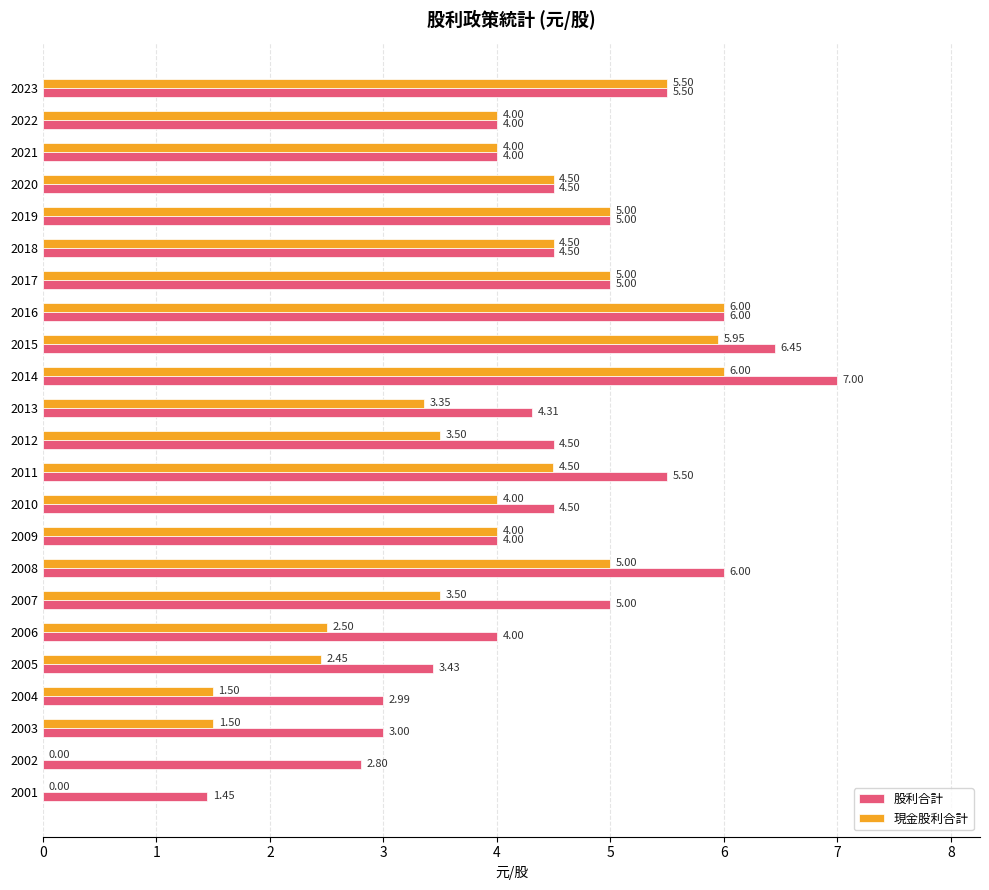

What are all the series names shown in the legend?

股利合計, 現金股利合計